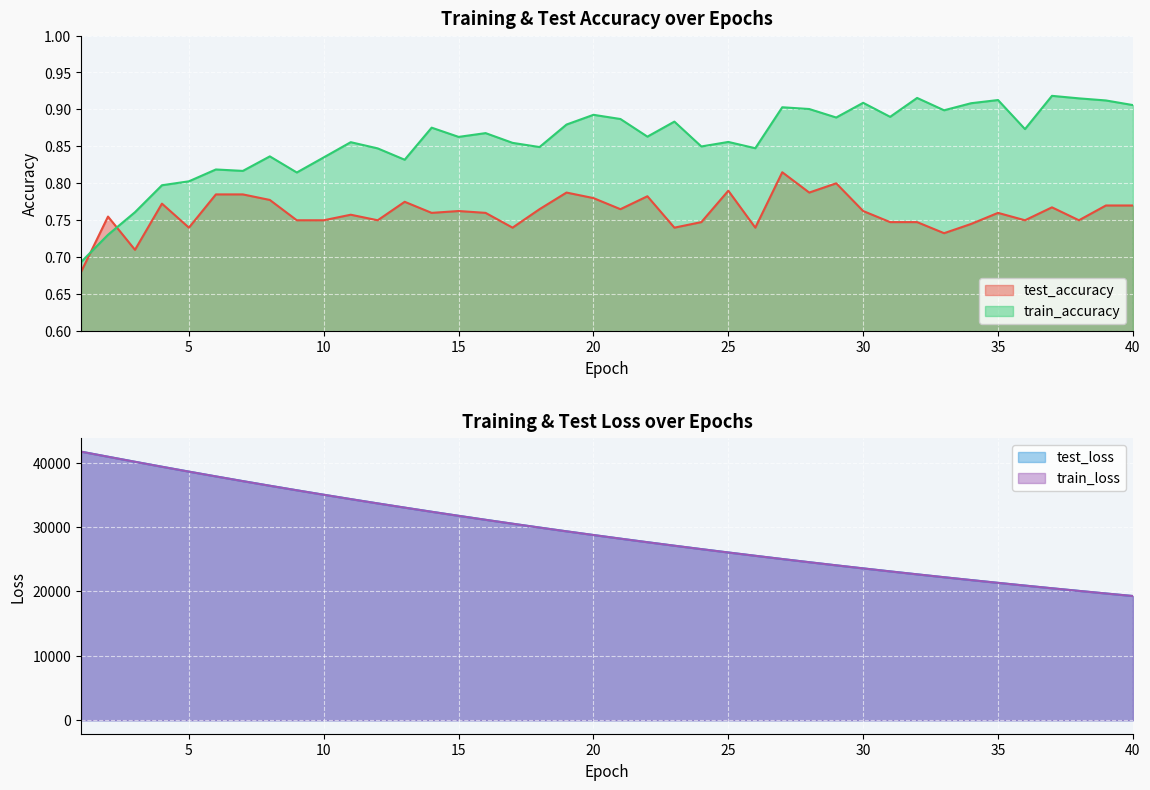

At which category does train_accuracy reach its first local valley?

7